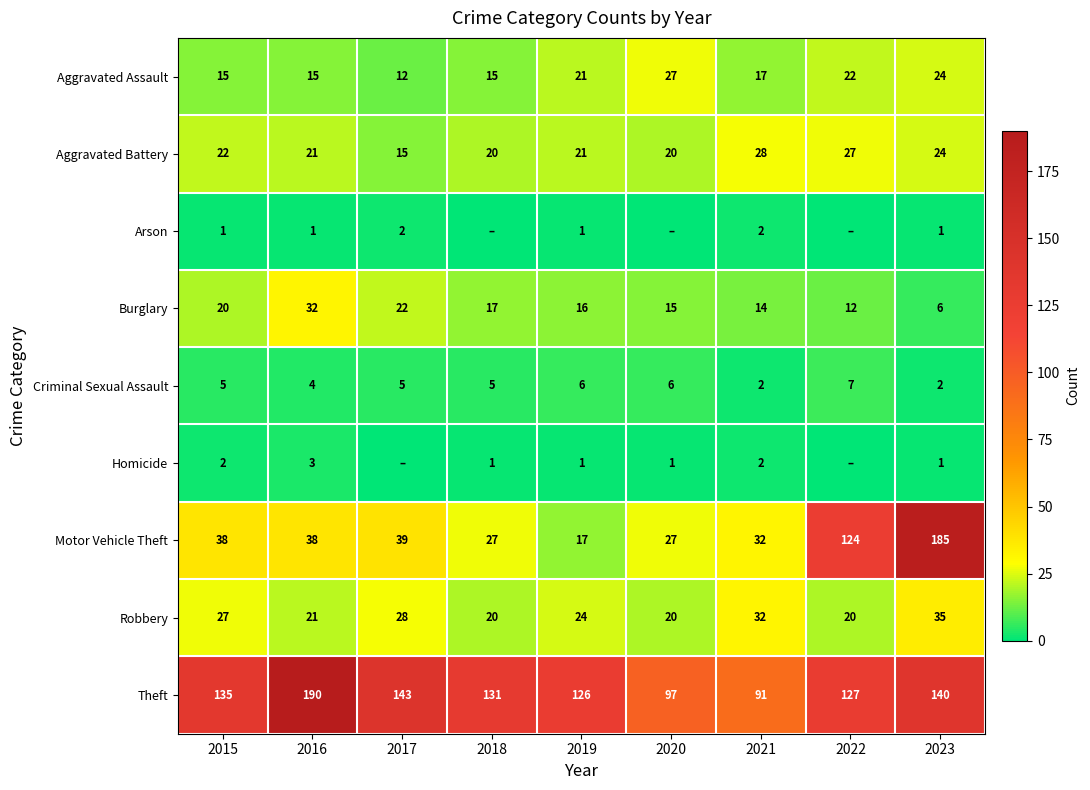

What value does the Motor Vehicle Theft series have at 2022, to the nearest 5?

125